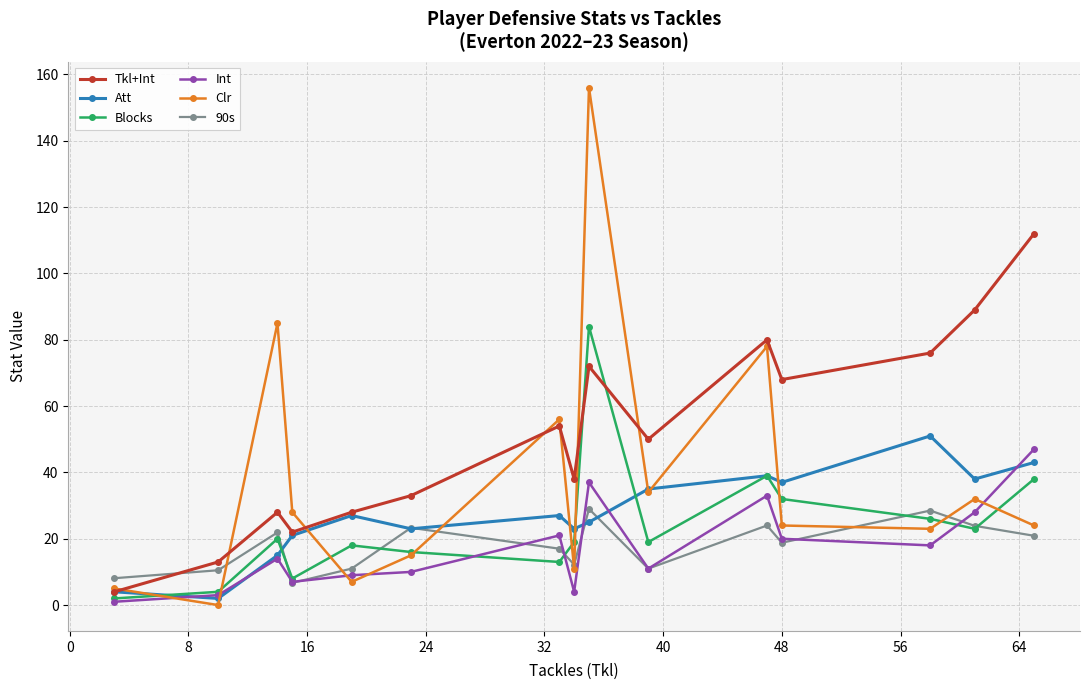

In Tkl+Int, how many points are higher than both neighbors (excluding endpoints)?

4